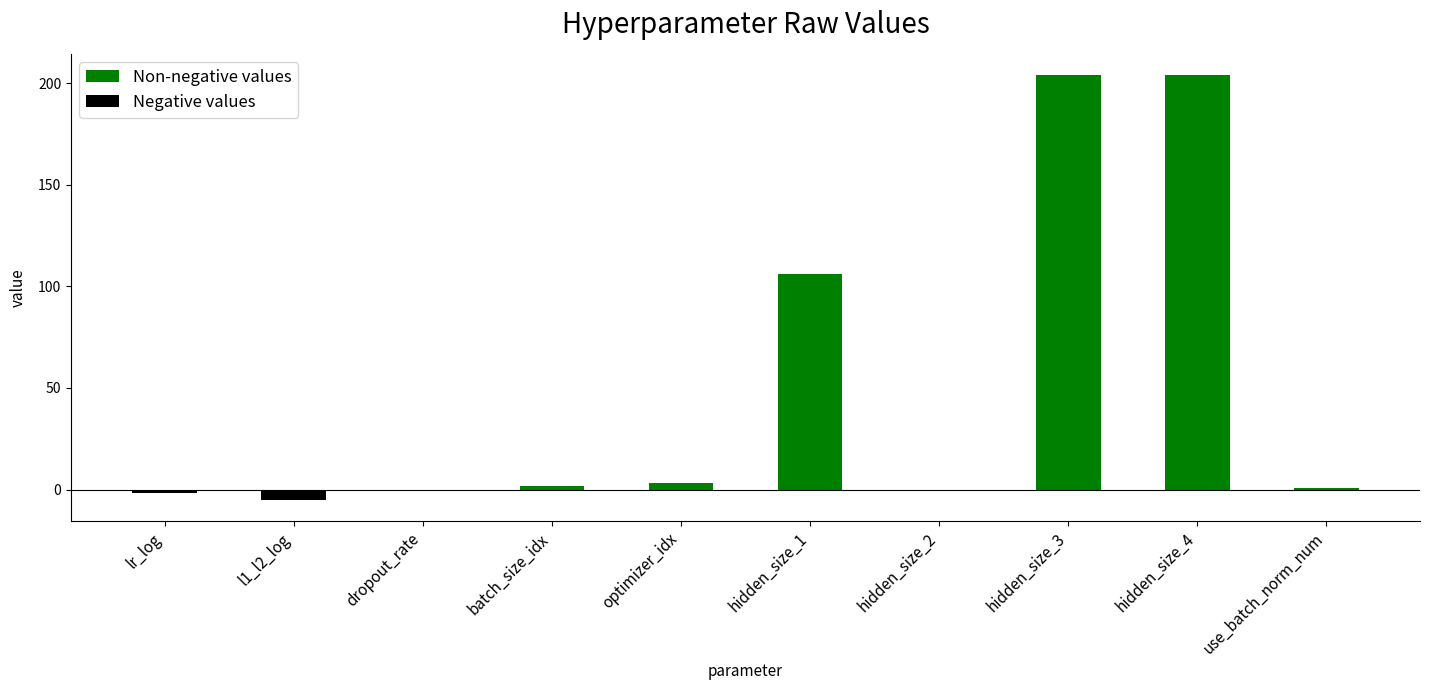

How many values in the Non-negative values series exceed 2?

4